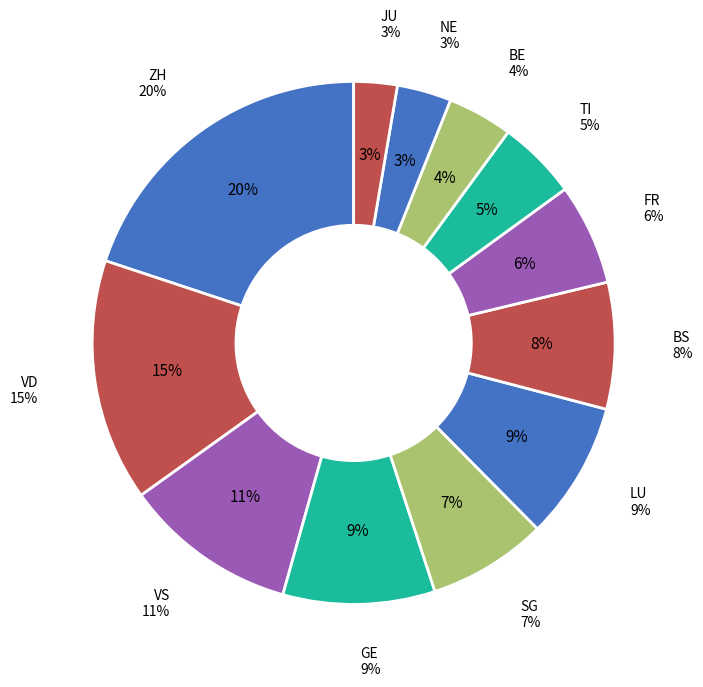

The BS slice represents 17% of the pie. True or false?

False